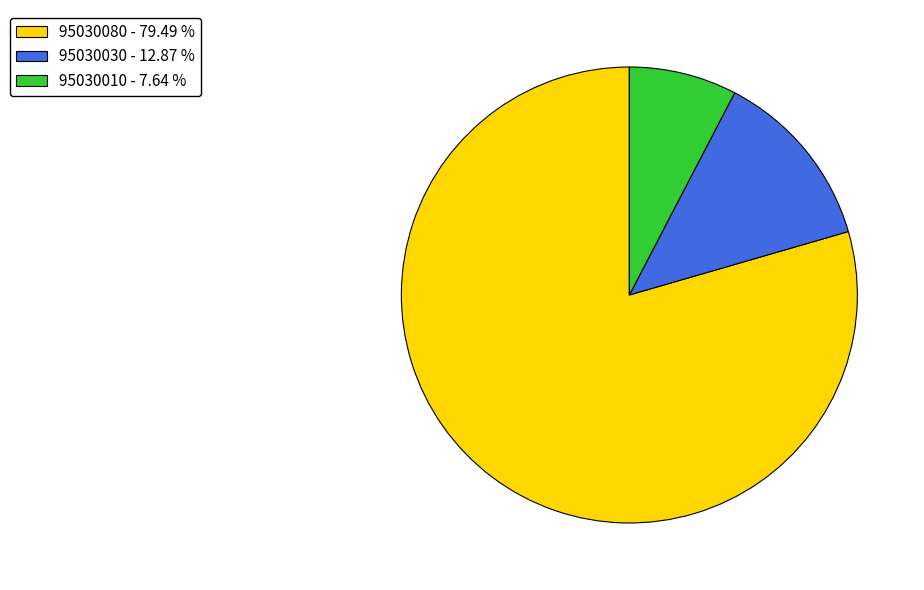

Which category accounts for the majority?

95030080